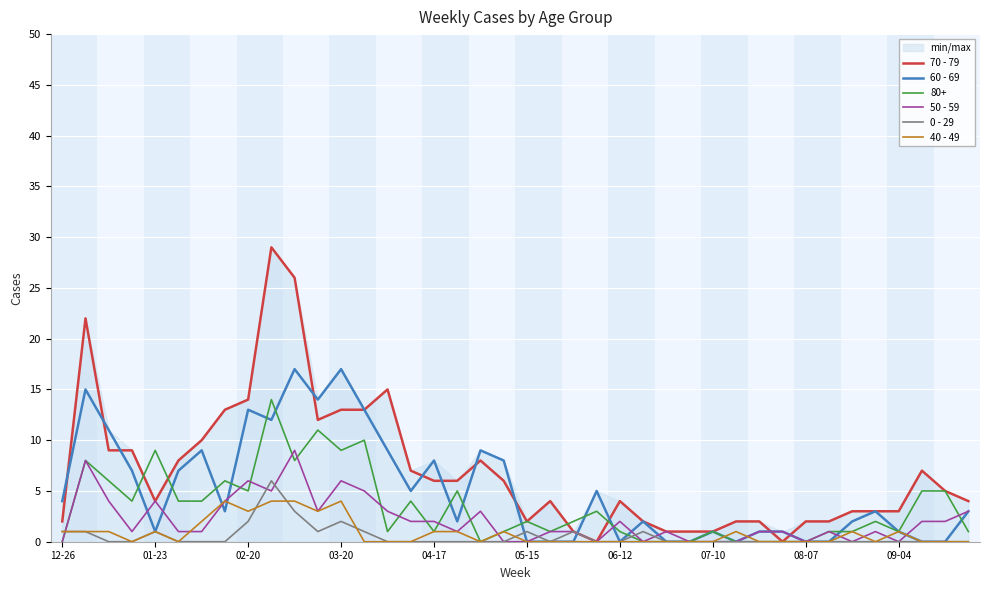

In 60 - 69, how many points are lower than both neighbors (excluding endpoints)?

8